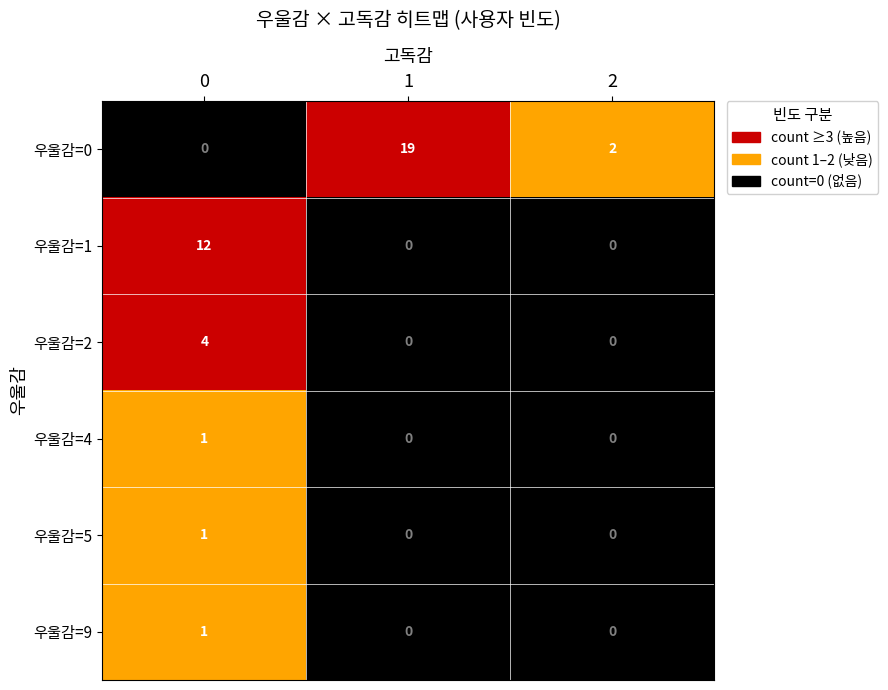

The 우울감=1 series shows 6 at 2. True or false?

False